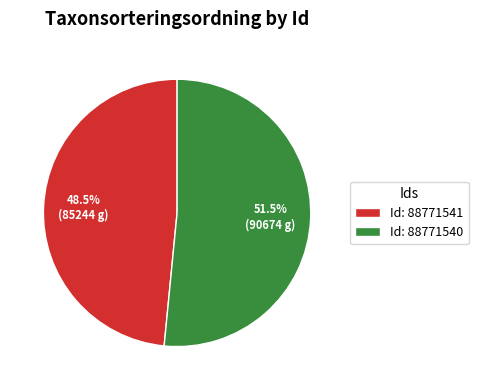

To the nearest percent, what is the difference between the largest and smallest slice percentages?

3%